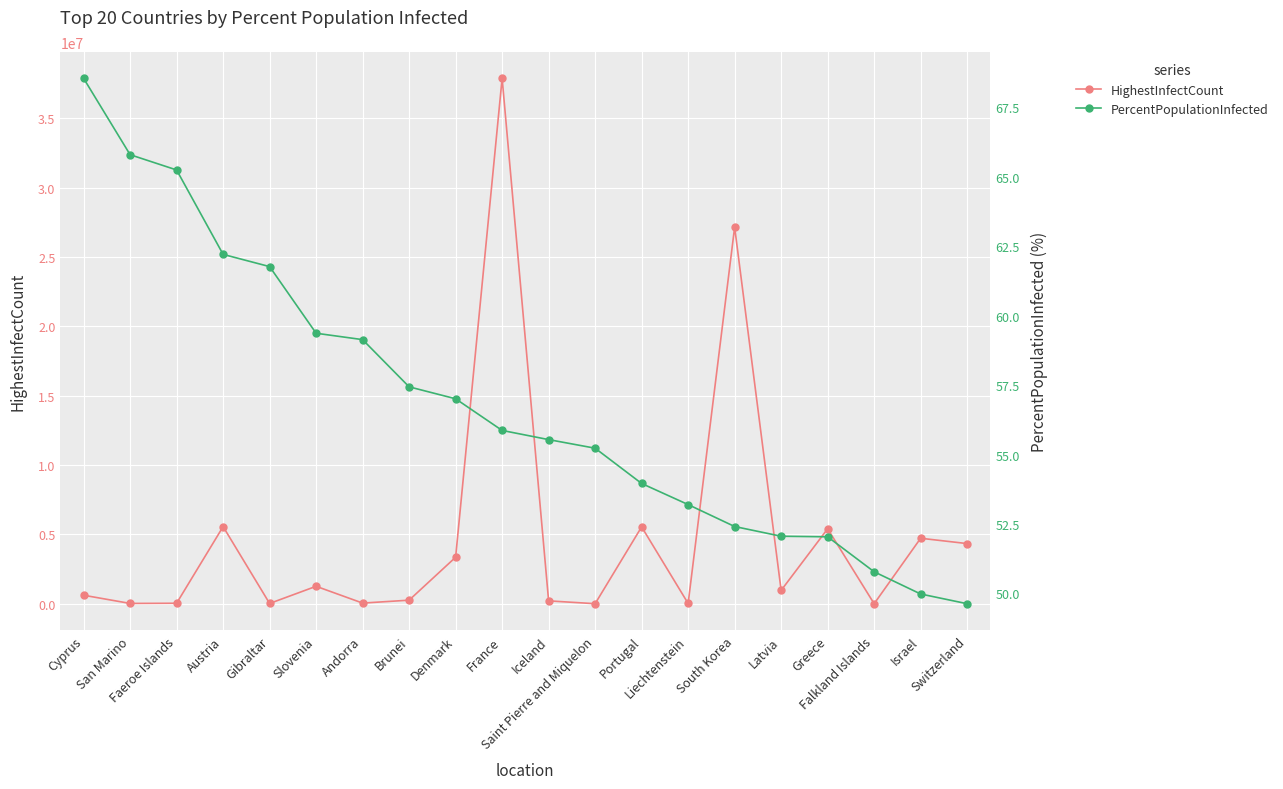

In HighestInfectCount, how many points are higher than both neighbors (excluding endpoints)?

7